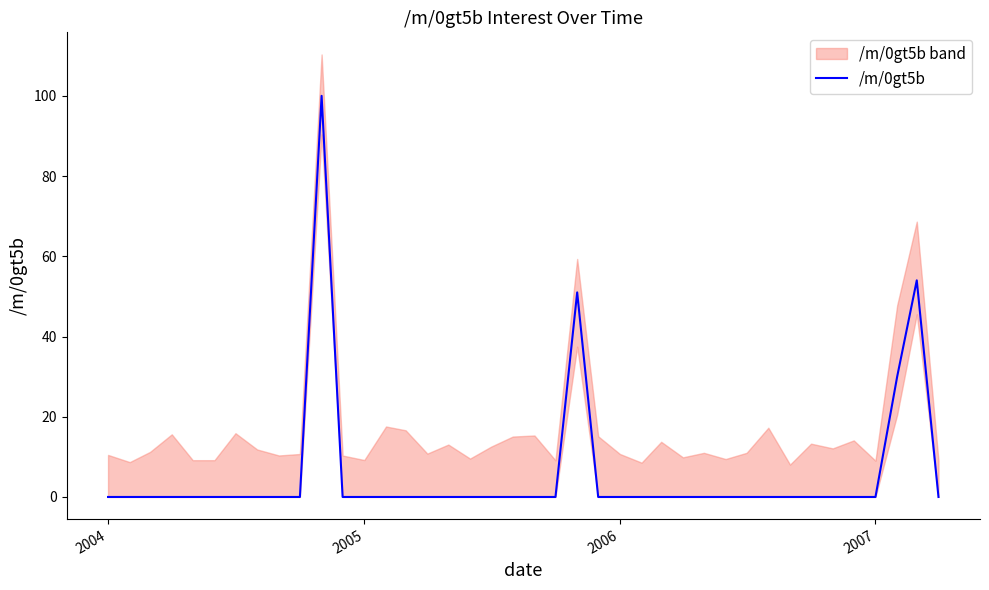

Is it true that /m/0gt5b equals -55 at 2004?

False